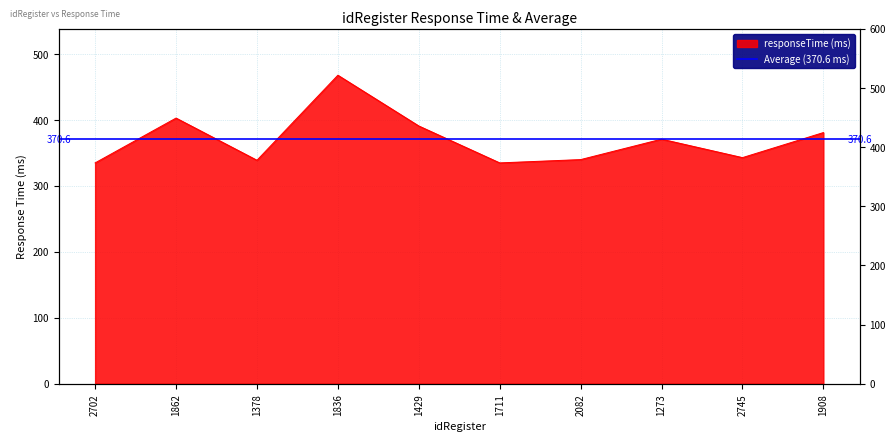

Rank the categories by value from highest to lowest.

1836, 1862, 1429, 1908, 1273, 2745, 2082, 1378, 2702, 1711